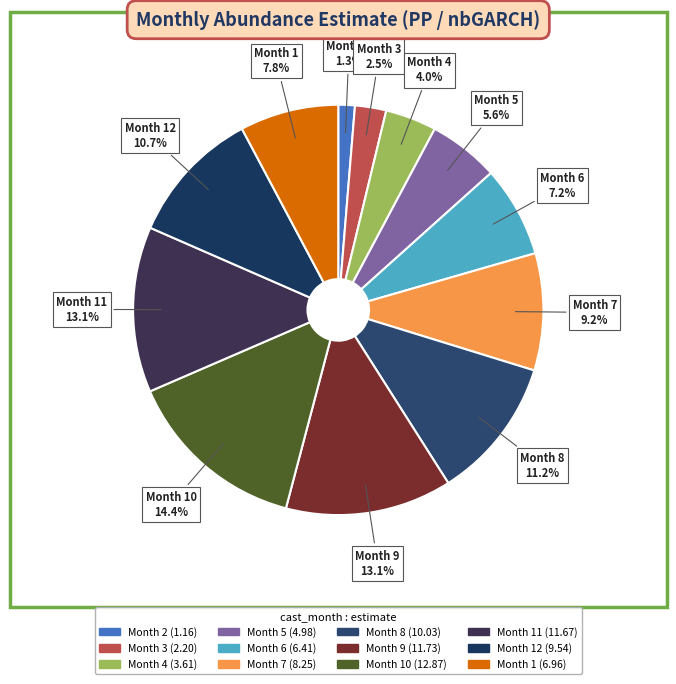

Count the number of slices in the pie.

12